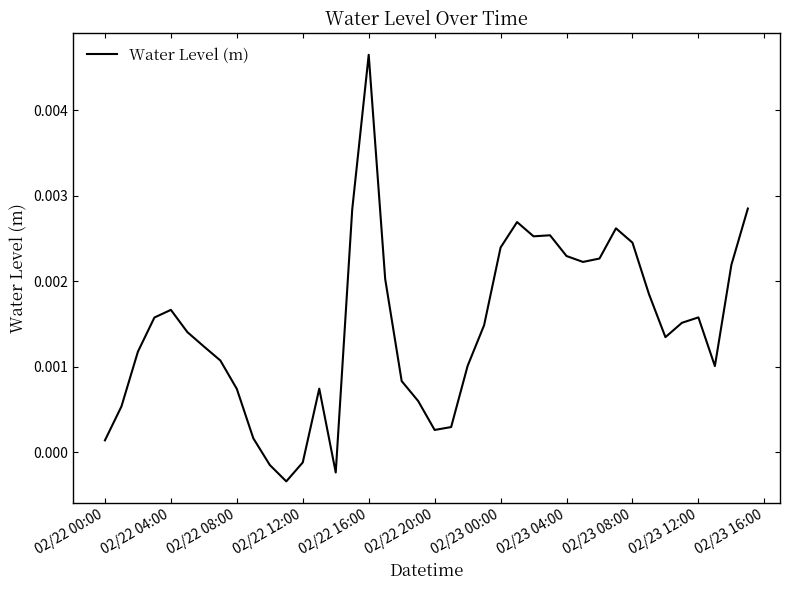

Which label corresponds to the largest value in the chart?

02/22 16:00